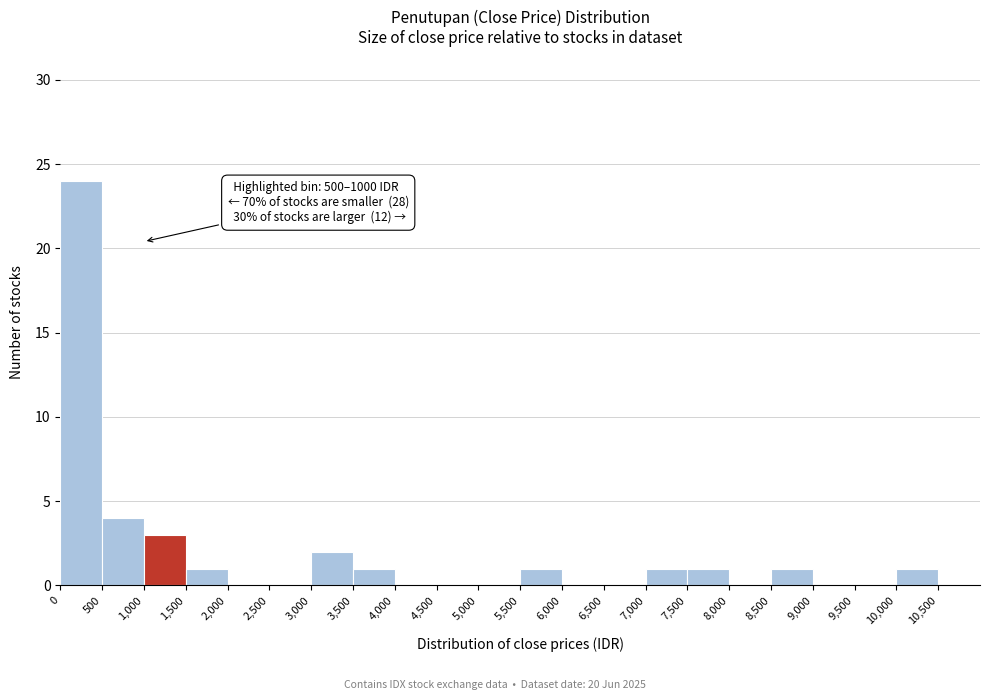

Which range on the x-axis has the tallest bar?

0 to 500